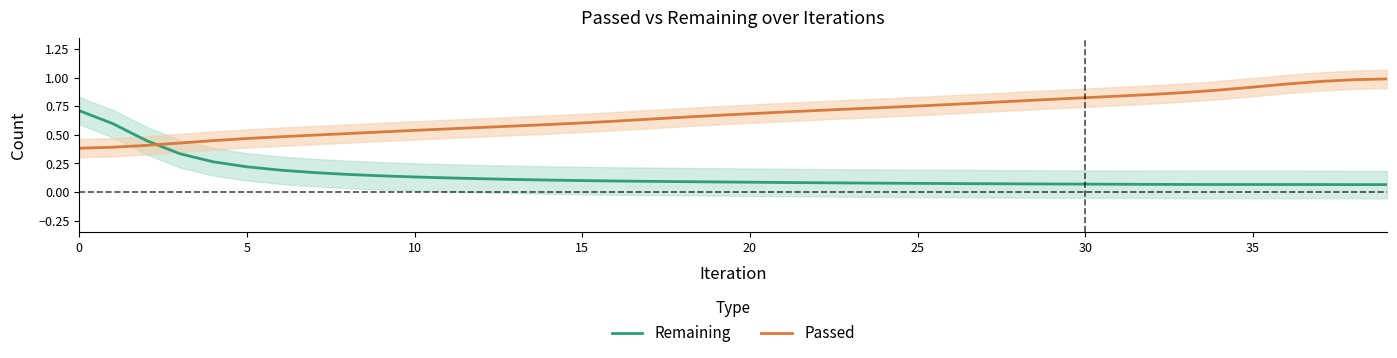

Does the chart display data point markers on the line(s)?

No